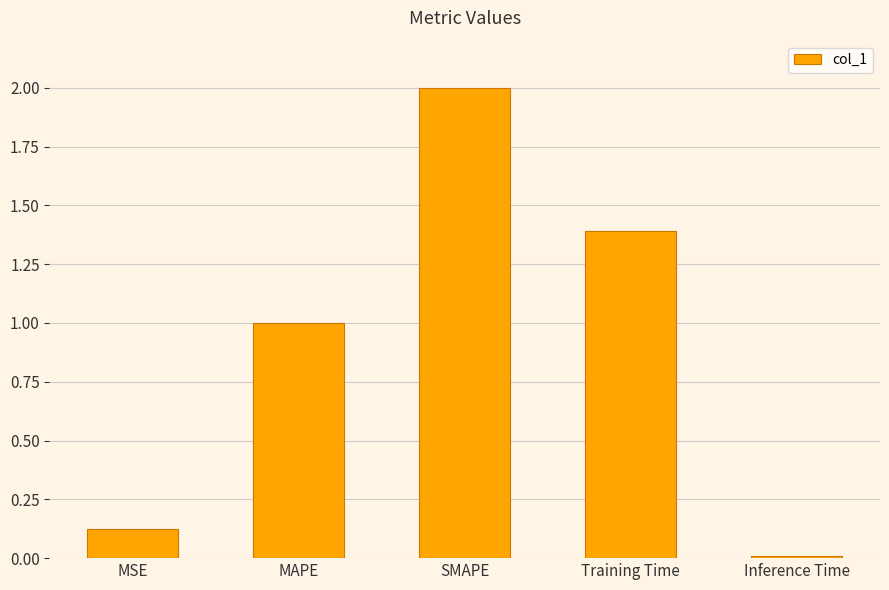

What is the difference between the second highest and minimum values?

1.4